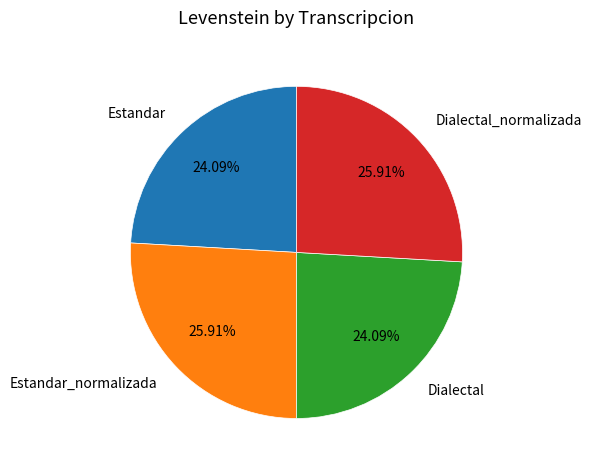

Does Dialectal account for over 50% of the chart?

No